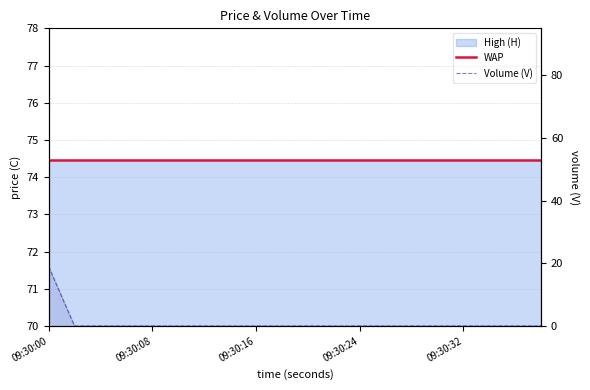

What is the sum of the WAP values at 09:30:16 and 6?

148.9